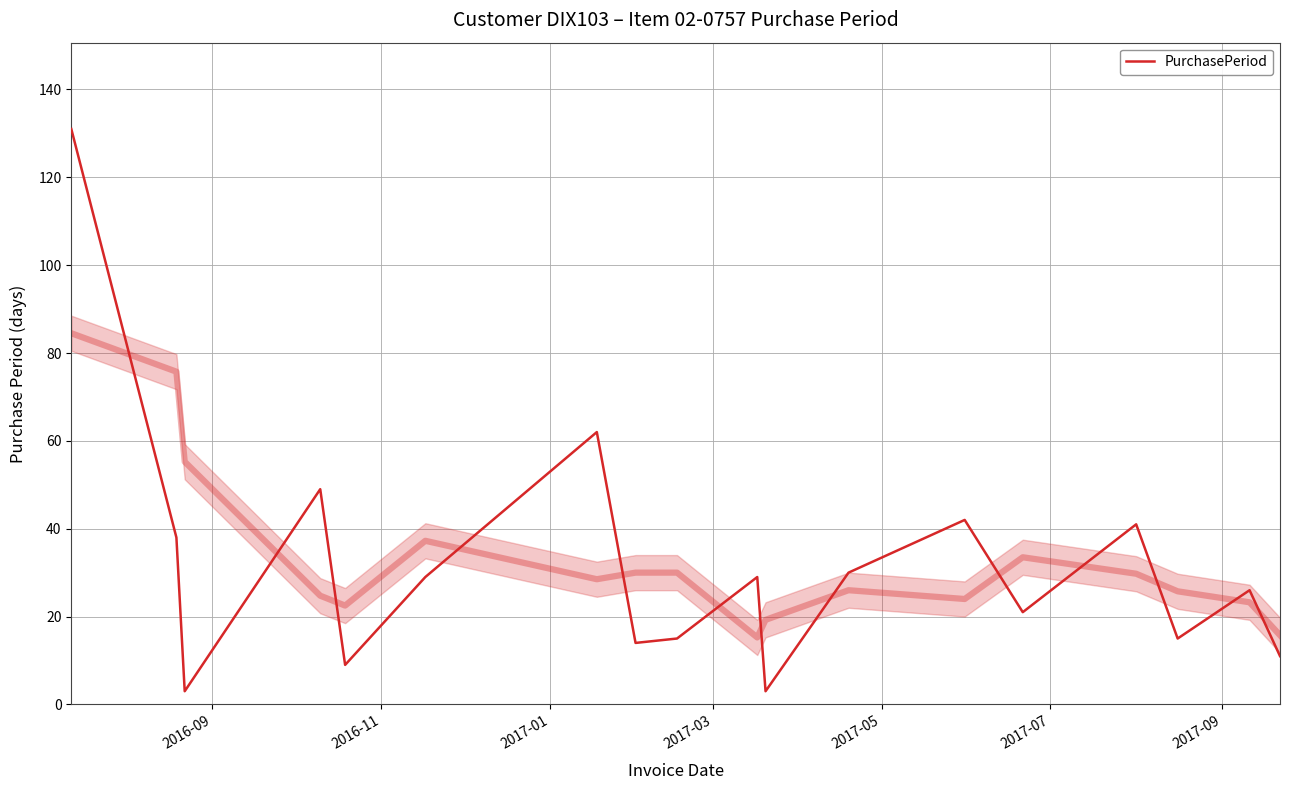

How many points are lower than both their immediate neighbors (excluding endpoints)?

6